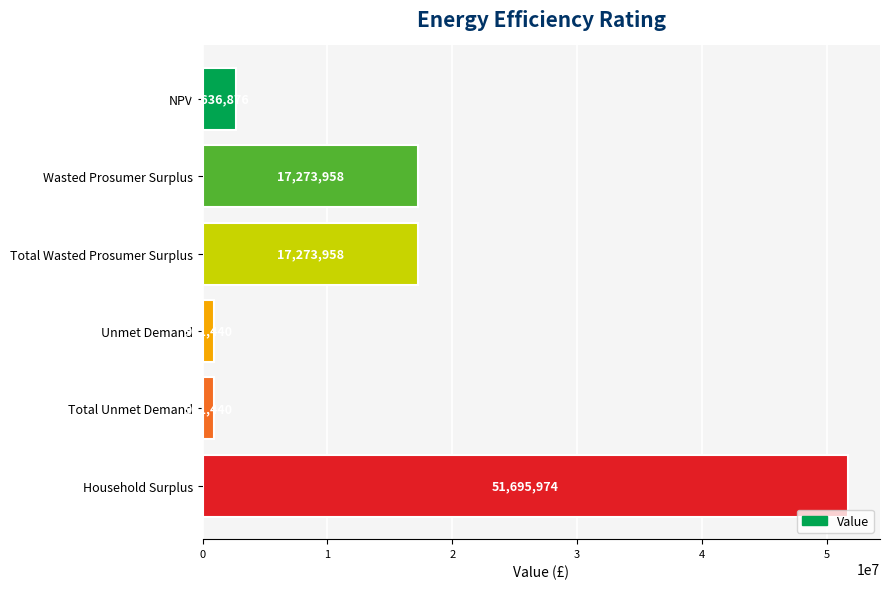

Is it true that the value at Wasted Prosumer Surplus is 23725658.2?

False